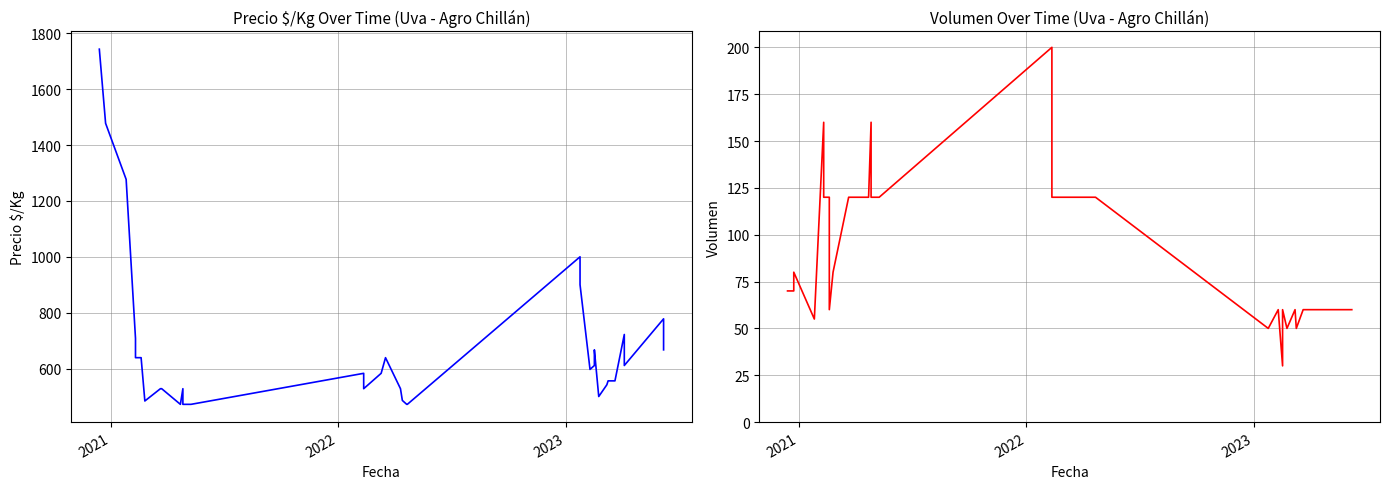

Does the chart have visible grid lines?

Yes